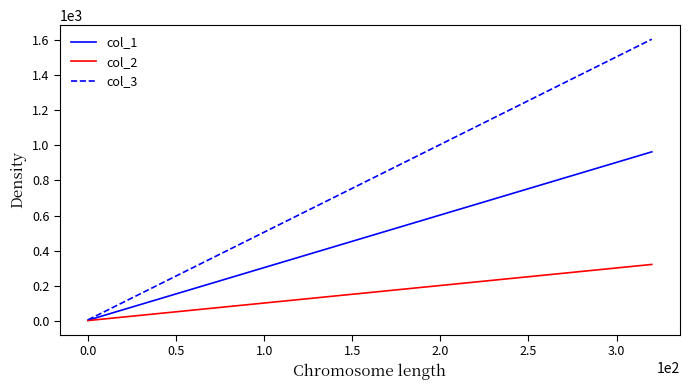

Which series has the largest total across all categories?

col_3